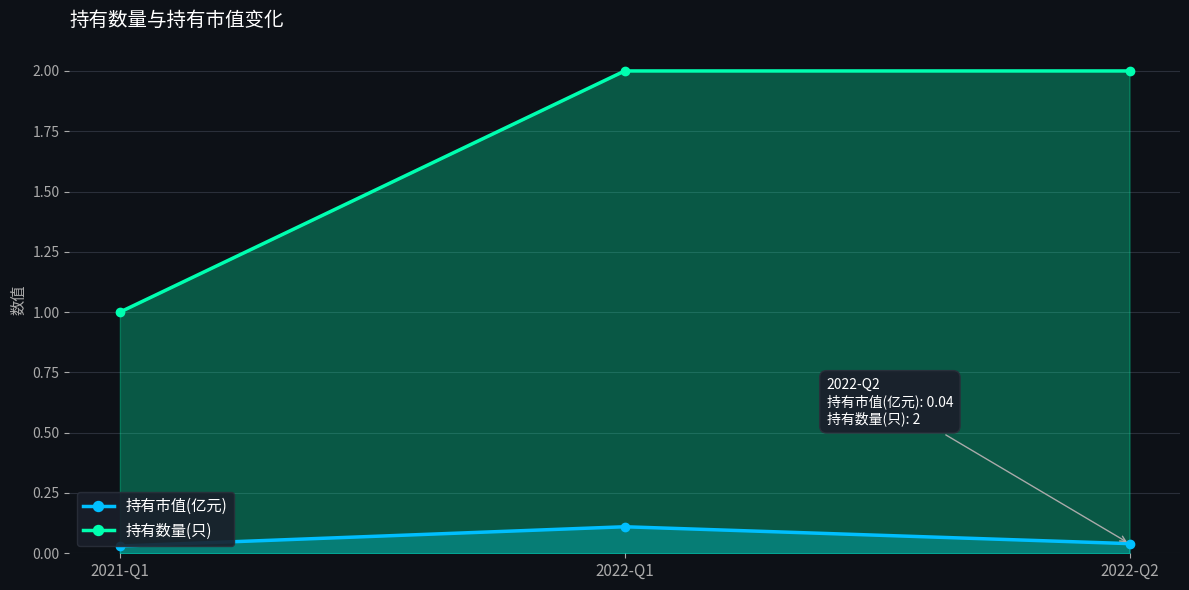

Which series has the largest total across all categories?

持有数量(只)